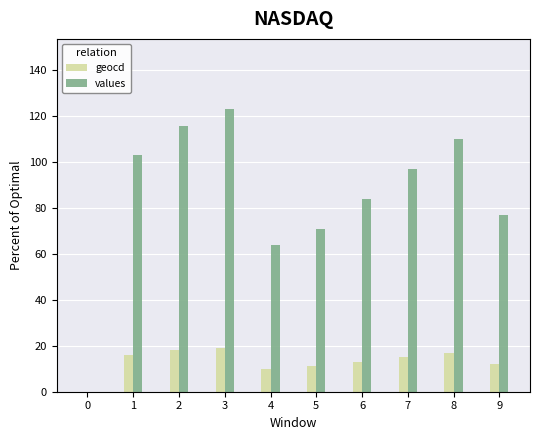

Which series changed the most between 1 and 4?

values